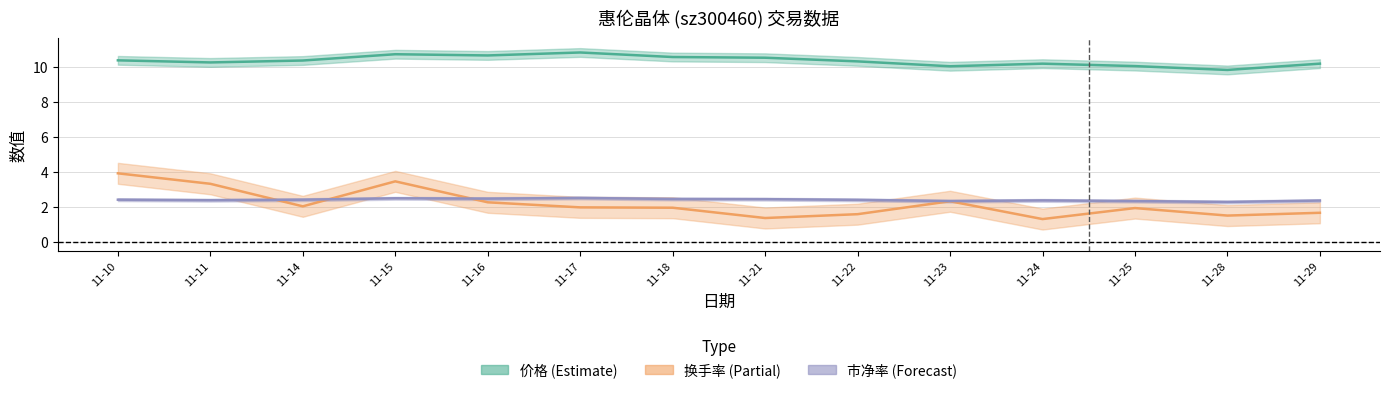

Where does the 价格 (Estimate) series first go above 10?

11-10